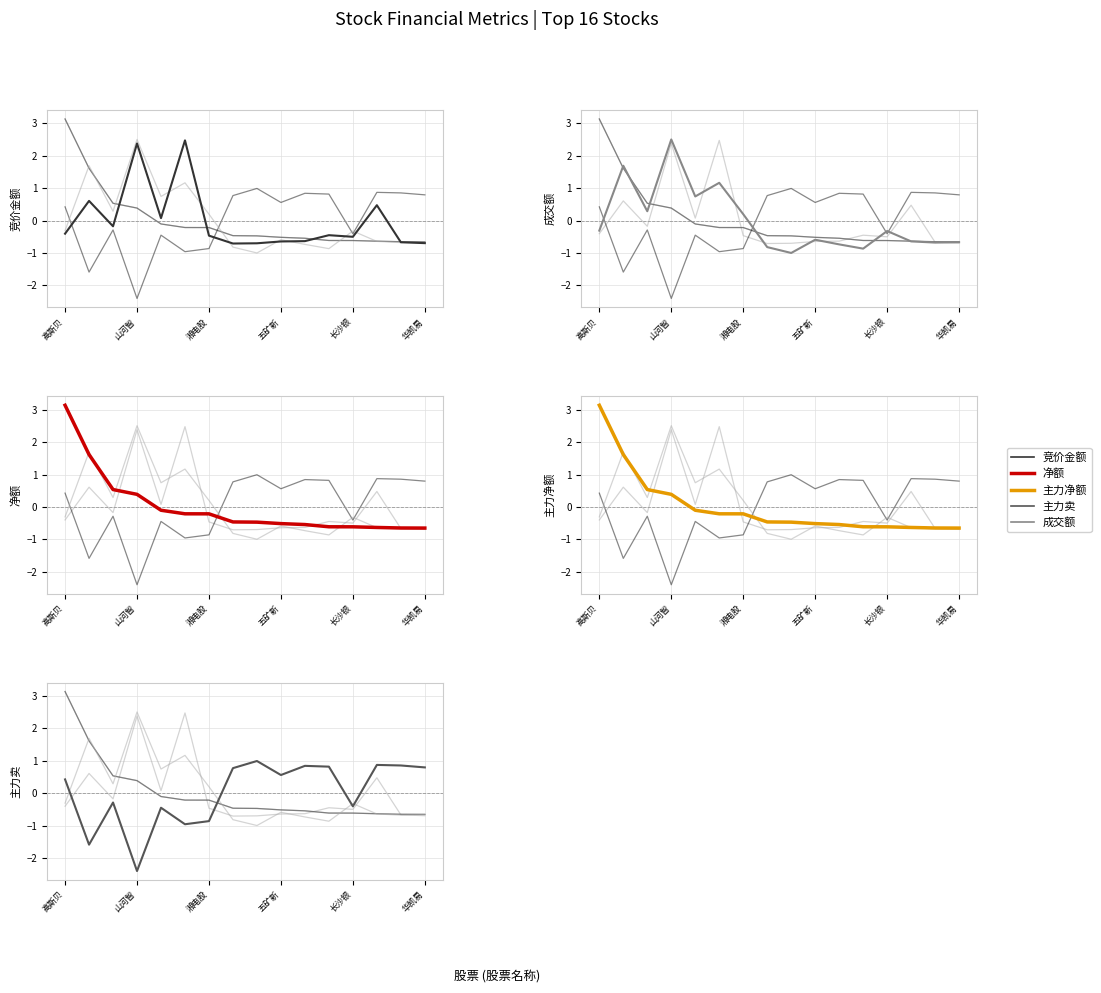

What is the total value across all series at 五矿新?

-1.7